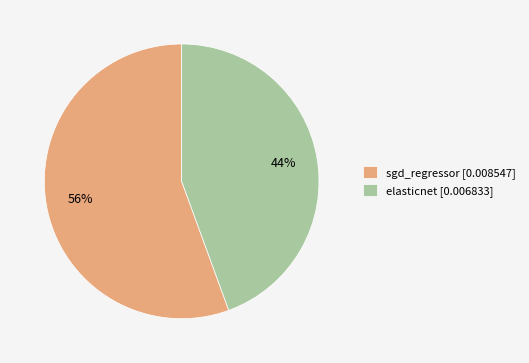

True or false: elasticnet accounts for 53% of the total.

False